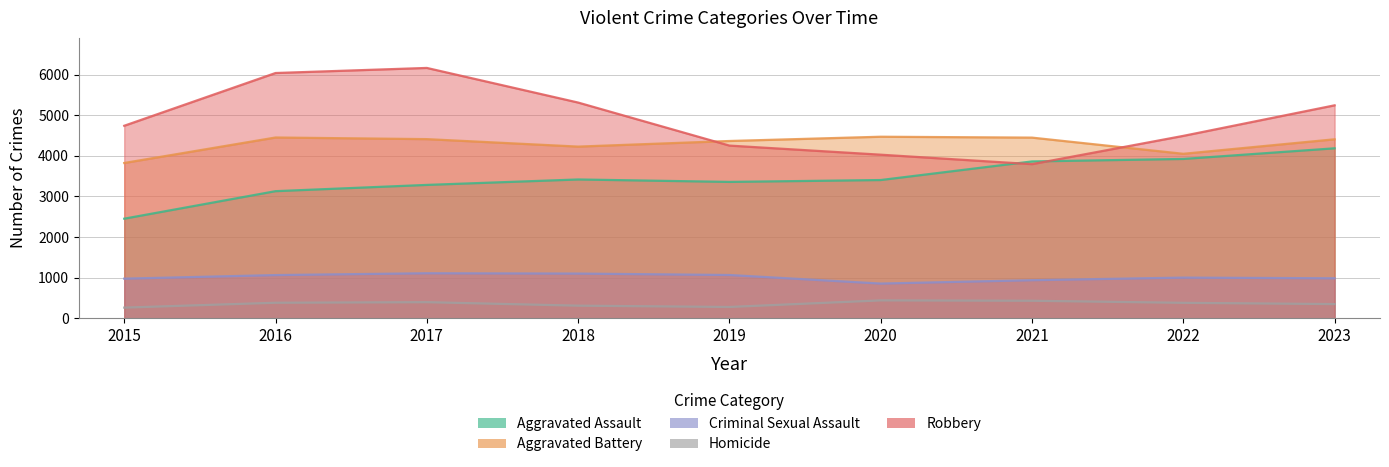

The value of Aggravated Assault at 2021 is 3862. True or false?

True